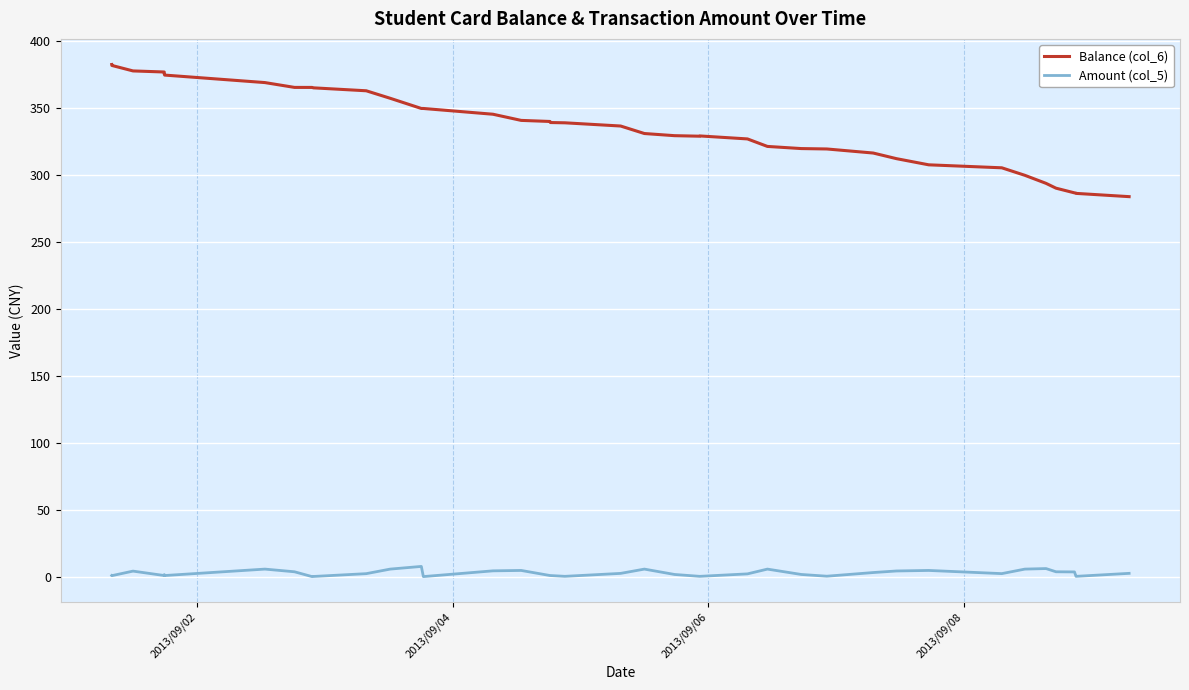

Does the chart have visible grid lines?

Yes